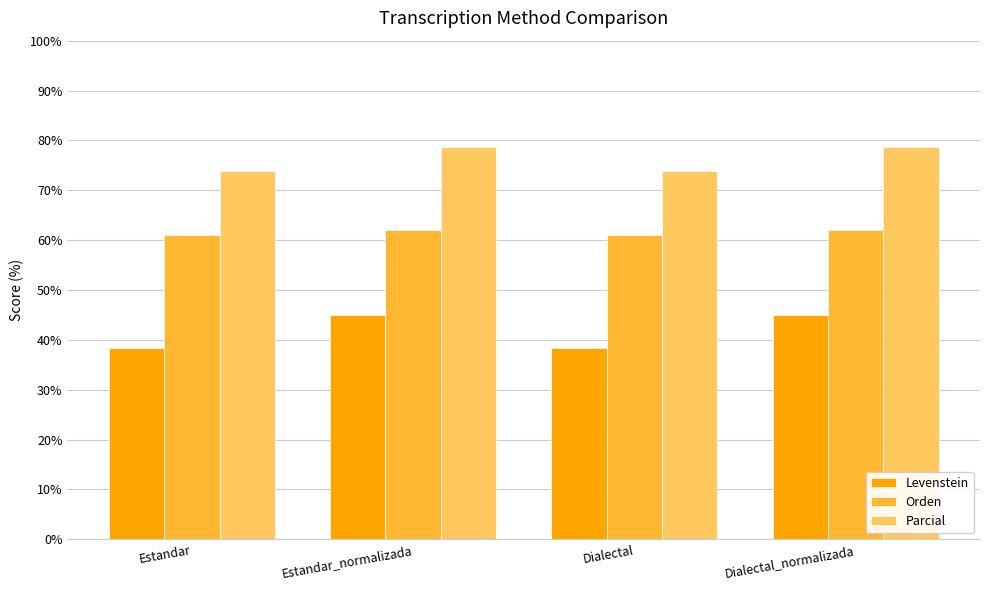

What position from the left is Estandar_normalizada?

2